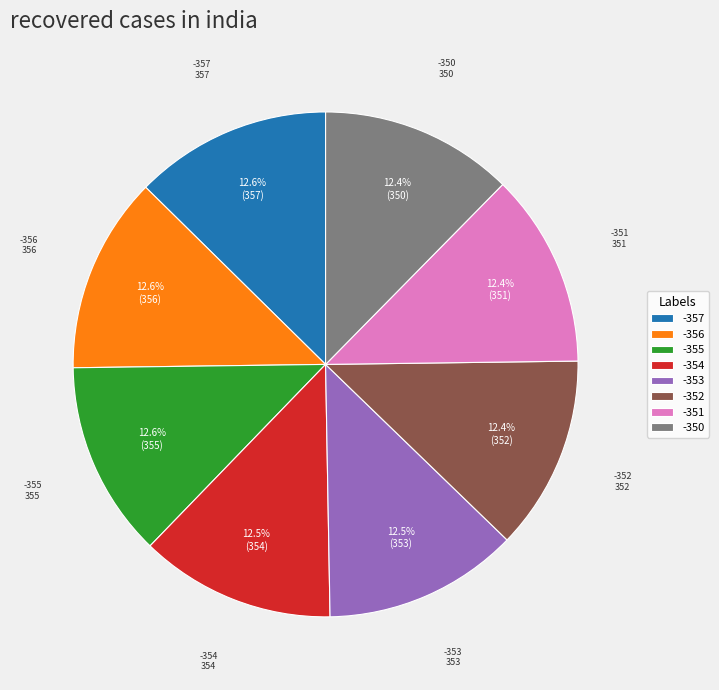

Is there any slice that represents more than half of the pie?

No